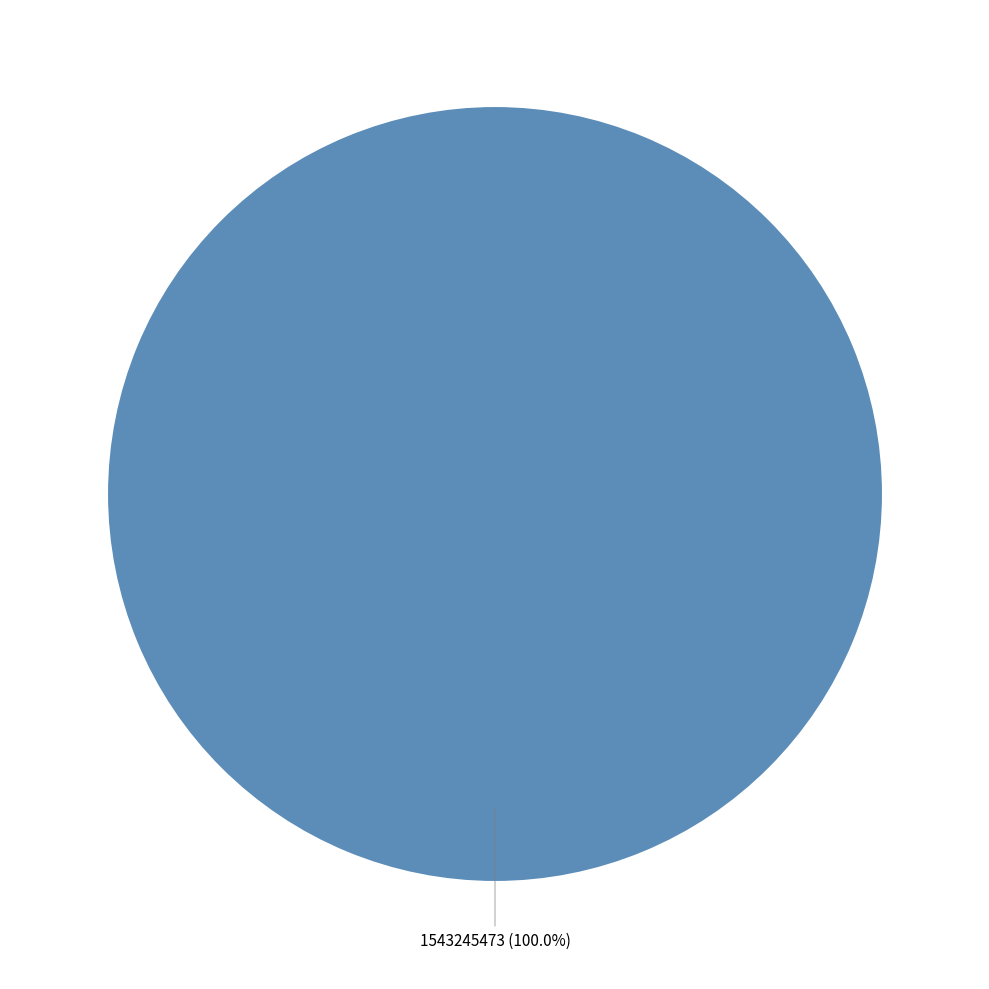

Is there any slice that represents more than half of the pie?

Yes